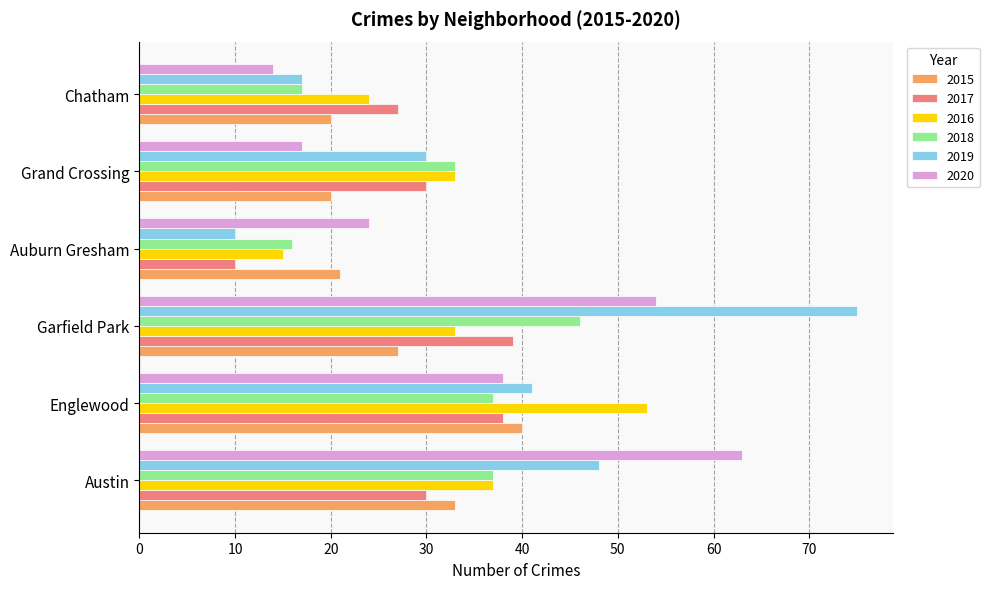

Rank the series by their maximum value, from lowest to highest.

2017, 2015, 2018, 2016, 2020, 2019